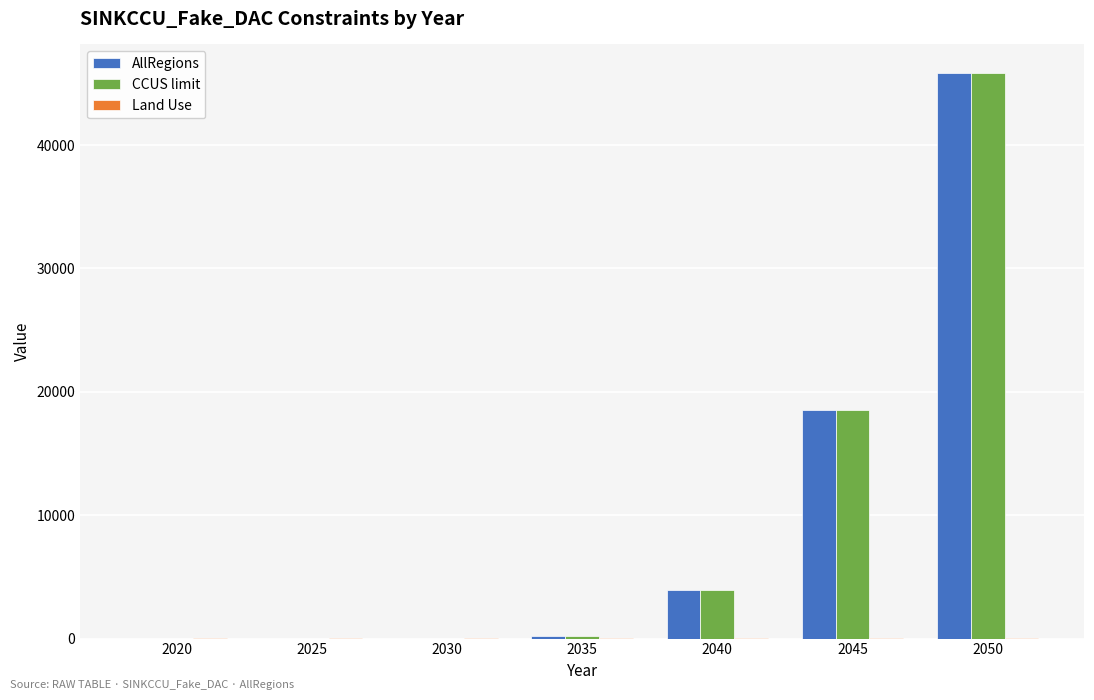

The AllRegions series shows 4659.6 at 2045. True or false?

False